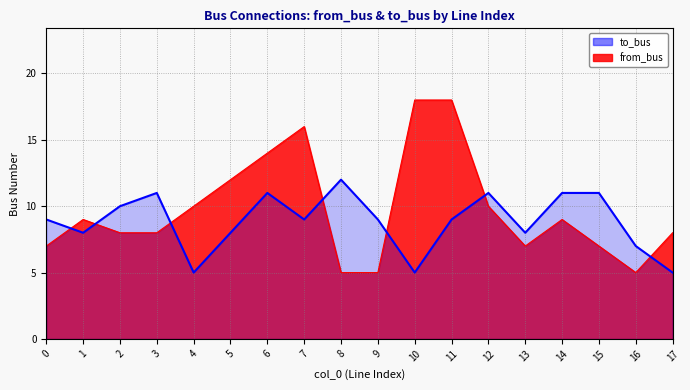

What is the difference between the maximum and minimum values in the to_bus series?

7